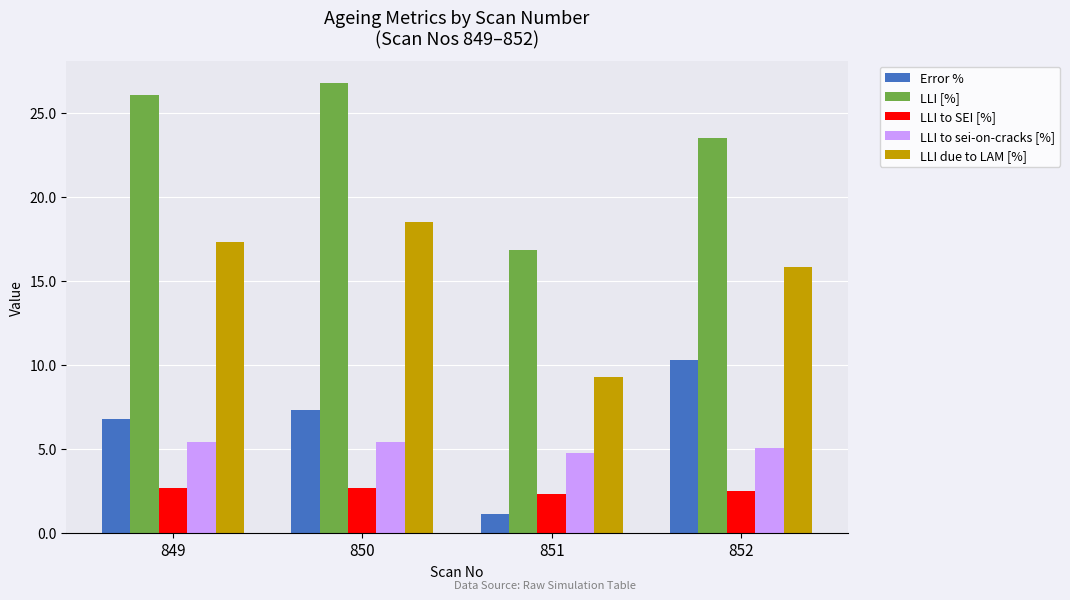

What are all the series names shown in the legend?

Error %, LLI [%], LLI to SEI [%], LLI to sei-on-cracks [%], LLI due to LAM [%]